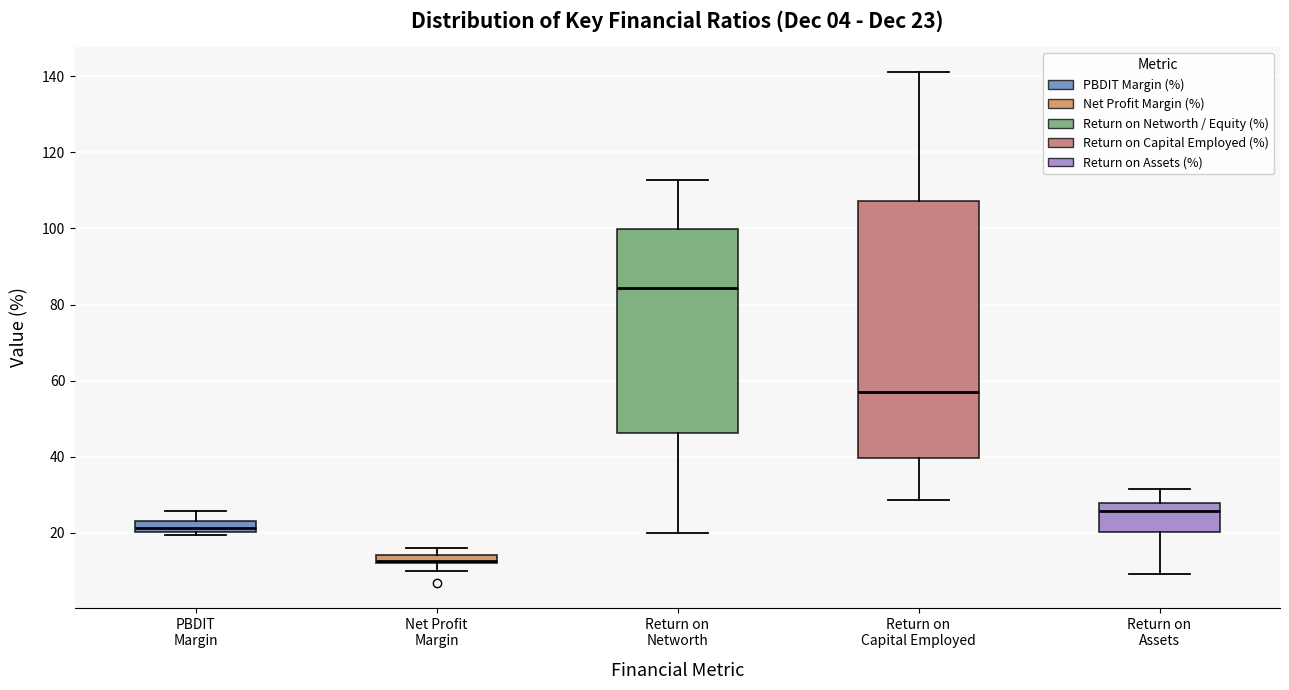

Which box is the tallest, from its lower edge to its upper edge?

Return on Capital Employed